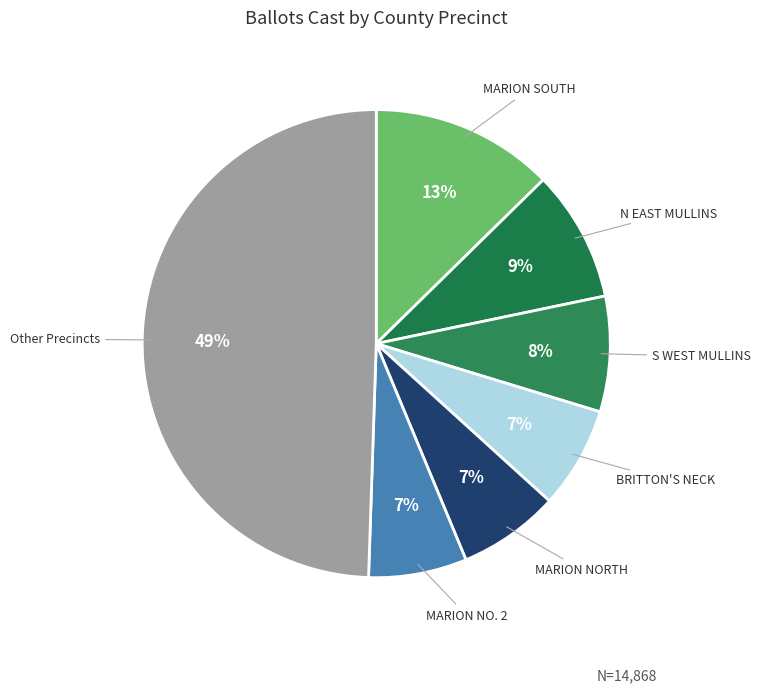

Does S WEST MULLINS represent more than half of the total?

No